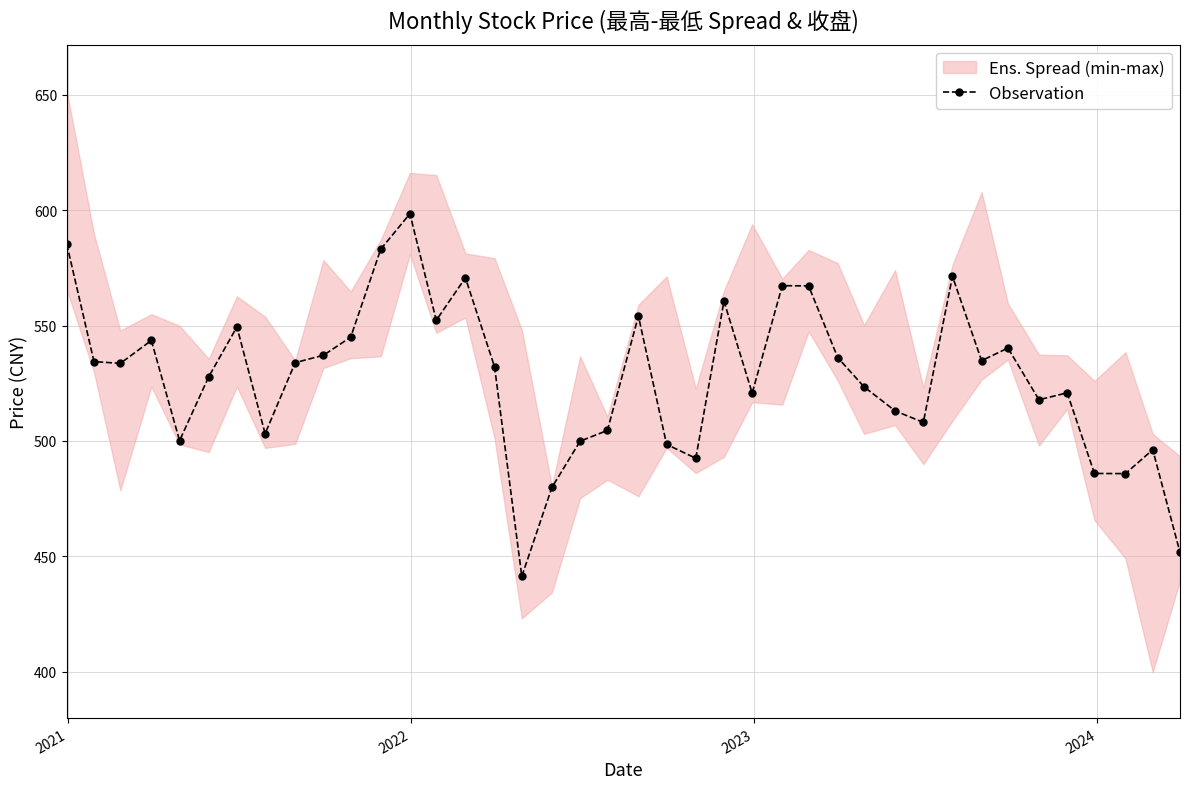

How many interior local valleys (lower than both neighbors) does the data have?

11